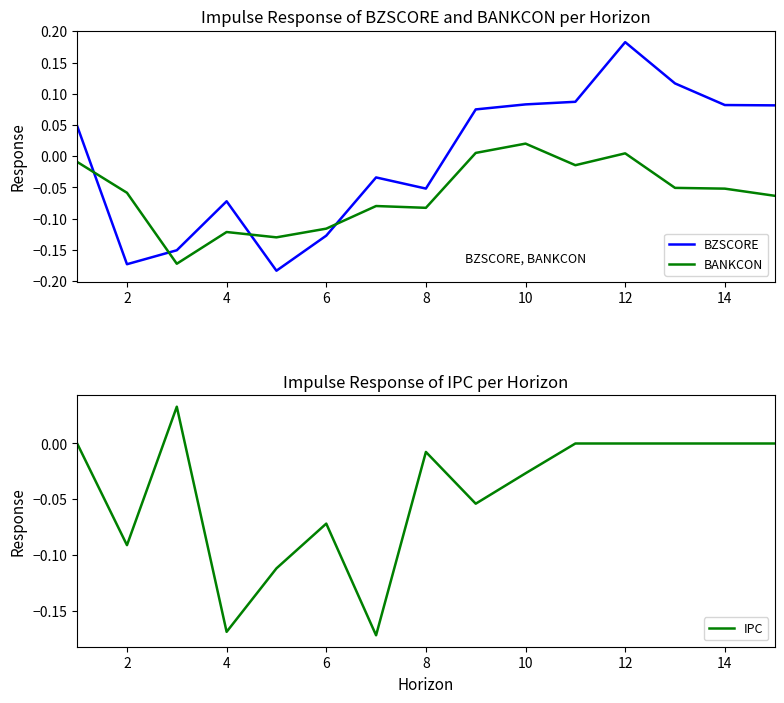

What are all the series names shown in the legend?

BZSCORE, BANKCON, IPC